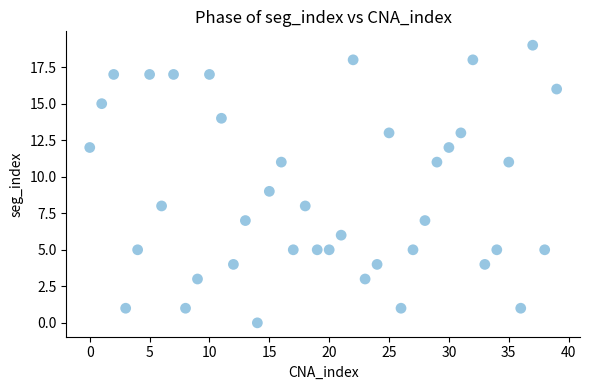

What is the range of Y values (max minus min)?

19